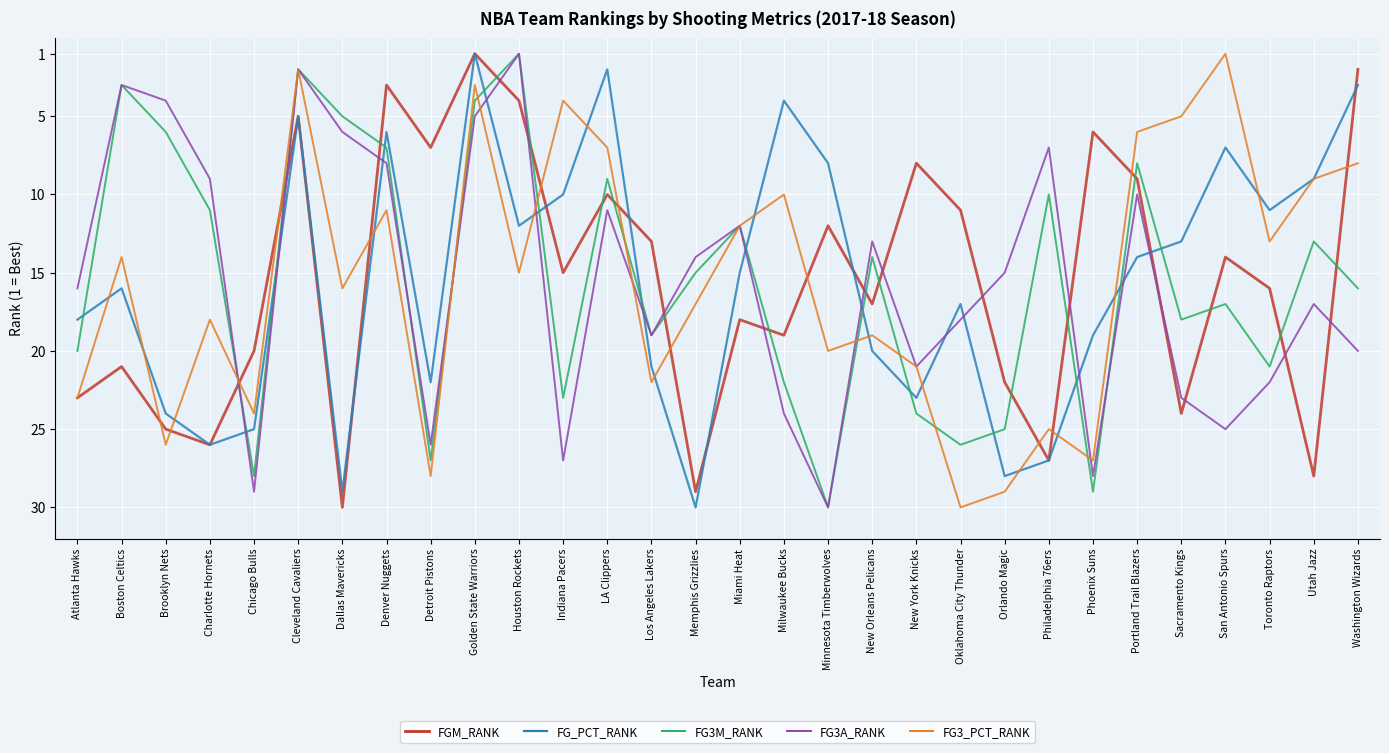

Which series ends up on top after the final intersection of FG3M_RANK and FGM_RANK?

FG3M_RANK